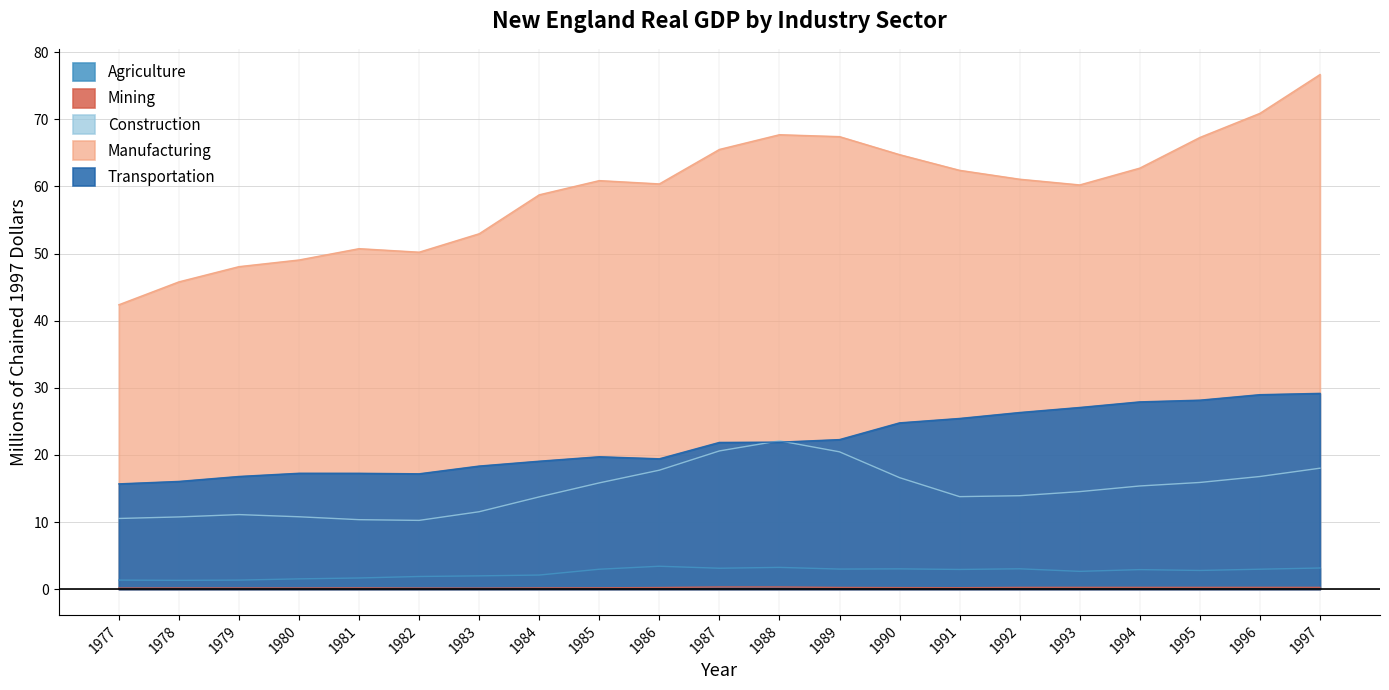

The Construction series shows 10.4 at 1981. True or false?

True